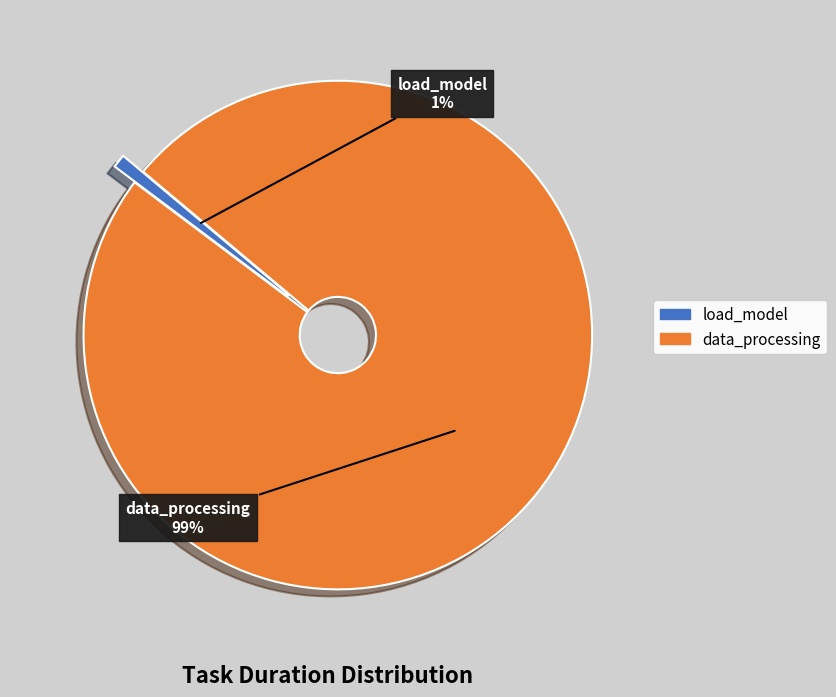

To the nearest percent, what is the combined percentage of data_processing and load_model?

100%